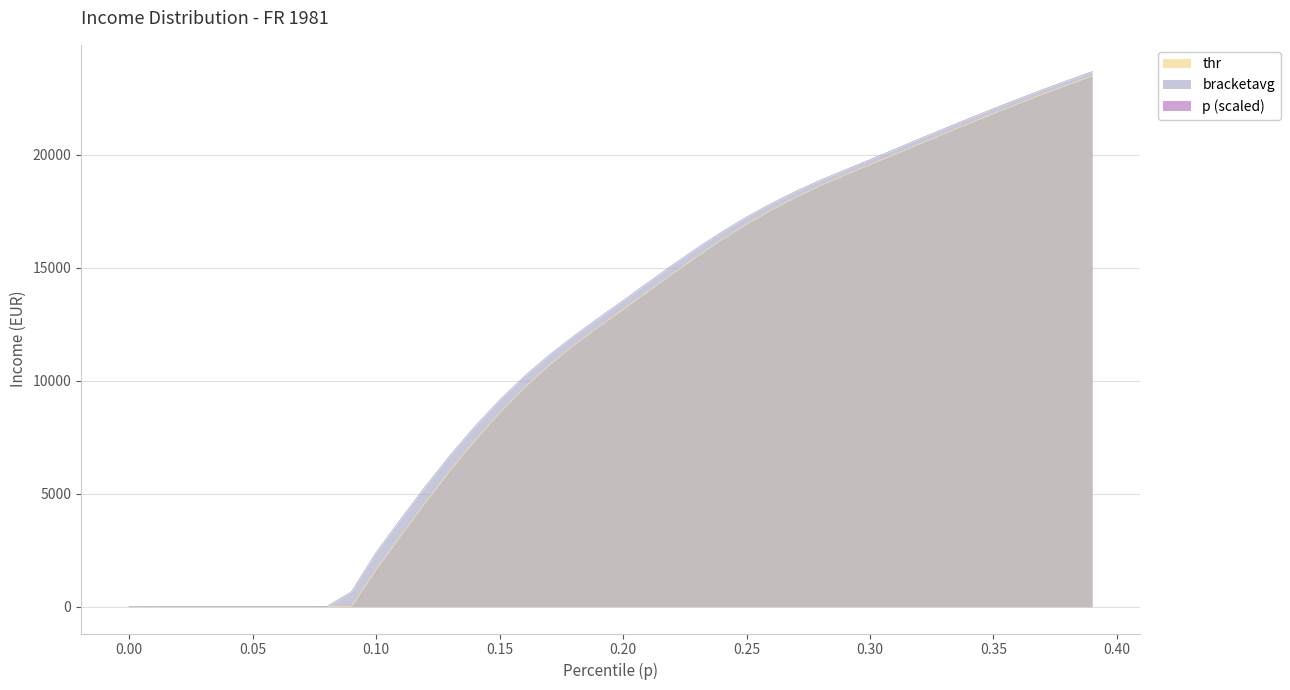

What is the highest value of the bracketavg series?

23670.0